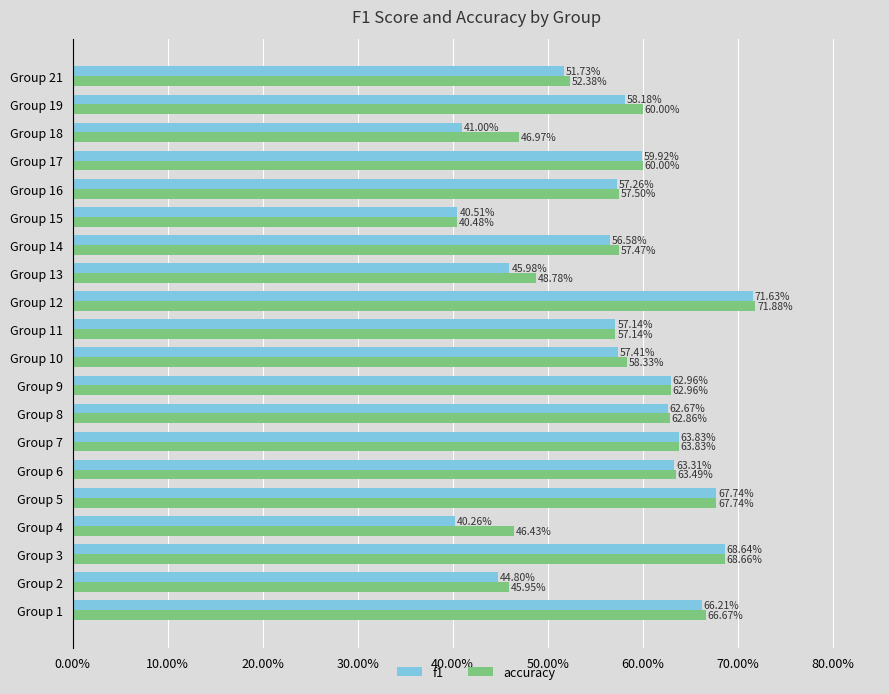

Which series has the largest total across all categories?

accuracy